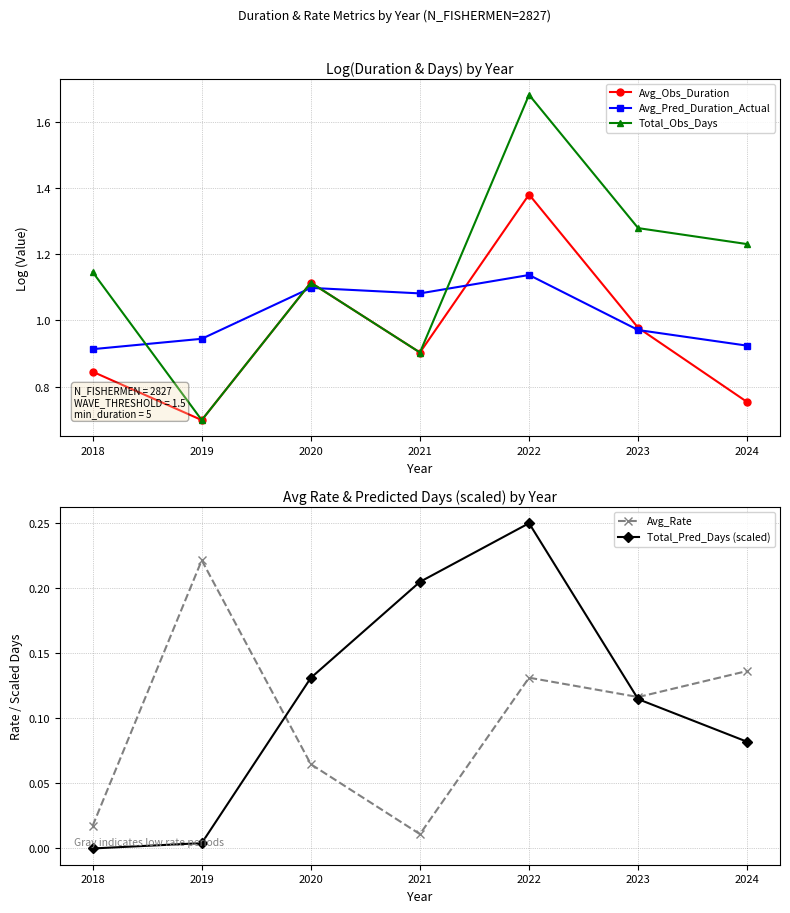

What are all the series names shown in the legend?

Avg_Obs_Duration, Avg_Pred_Duration_Actual, Total_Obs_Days, Avg_Rate, Total_Pred_Days (scaled)